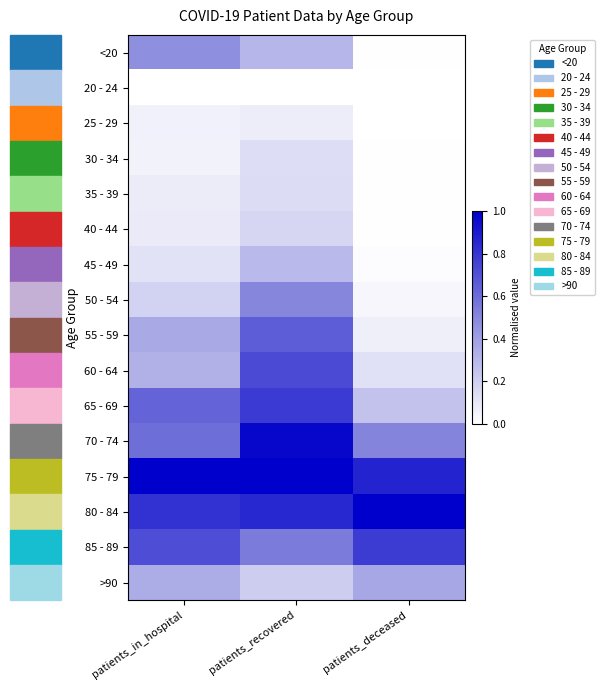

Rank the series at patients_deceased from highest to lowest value.

80 - 84, 75 - 79, 85 - 89, 70 - 74, >90, 65 - 69, 60 - 64, 55 - 59, 50 - 54, 45 - 49, 40 - 44, 35 - 39, <20, 30 - 34, 20 - 24, 25 - 29